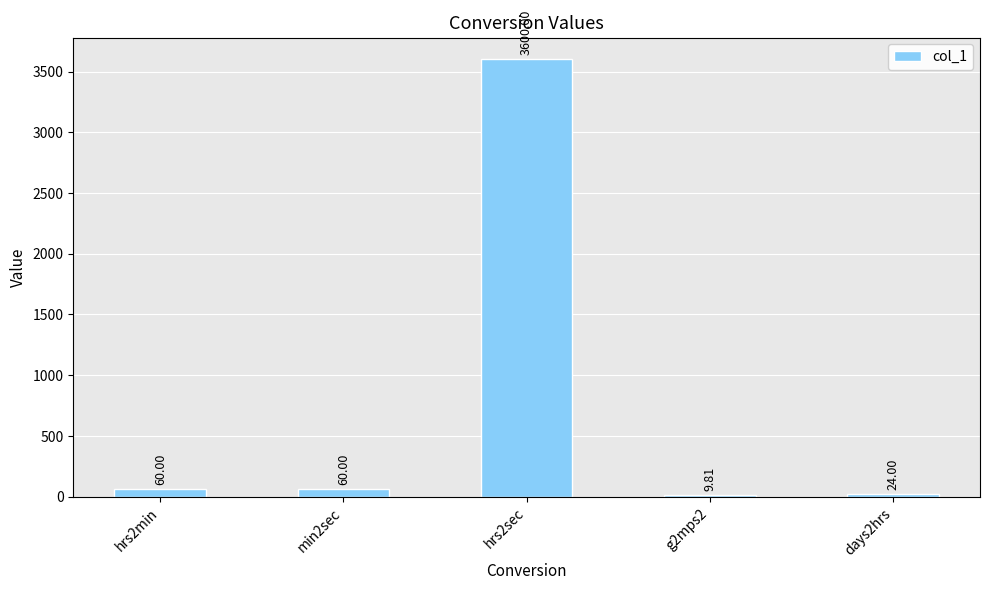

What is the sum of the values at days2hrs and hrs2sec?

3624.0